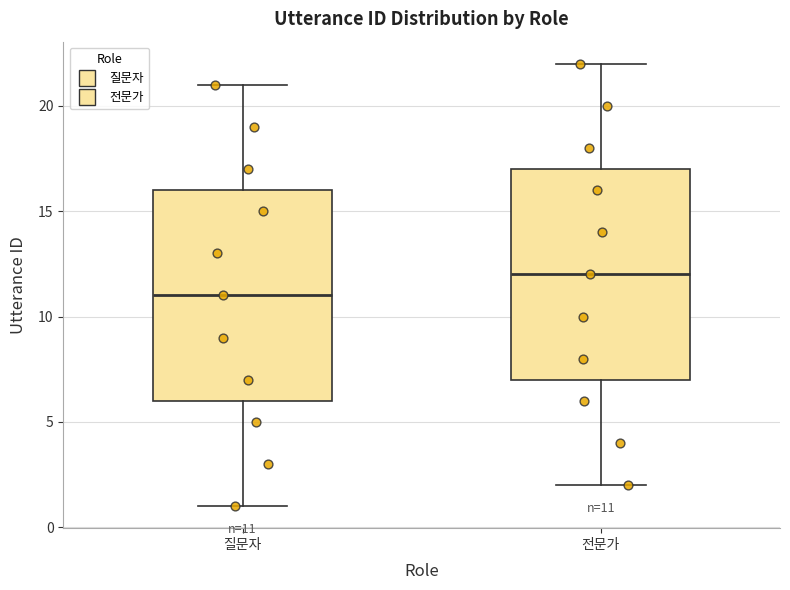

Which box has the highest median line?

전문가